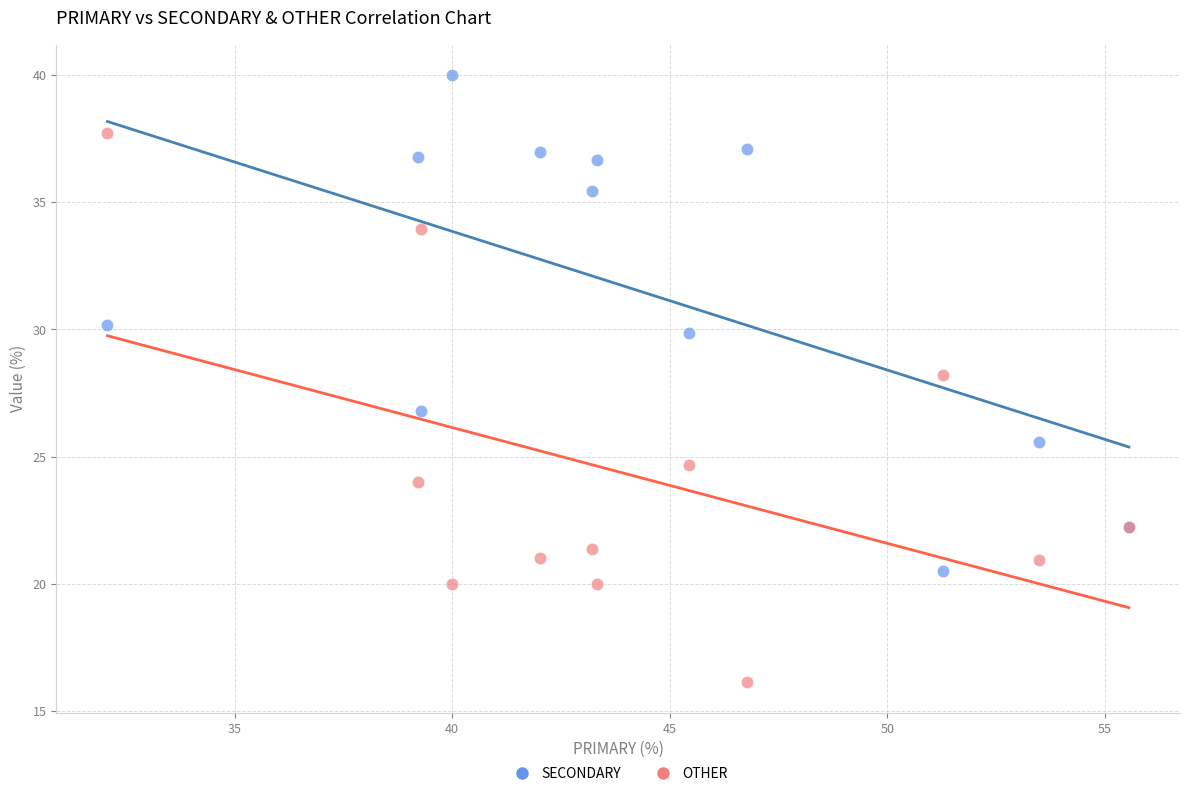

What is the X range (max minus min) for the scatter plot?

23.5